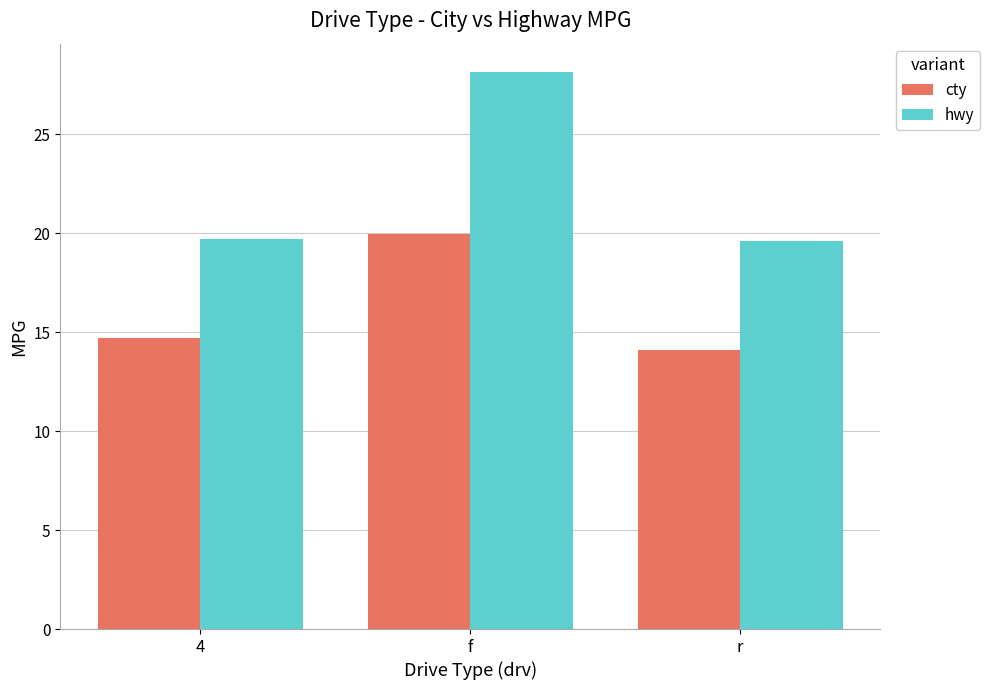

At which category does the chart reach its minimum across all series?

r